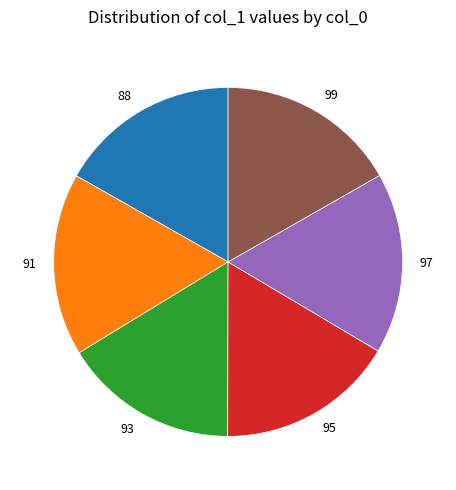

Do 93 and 99 together represent more than half of the pie?

No